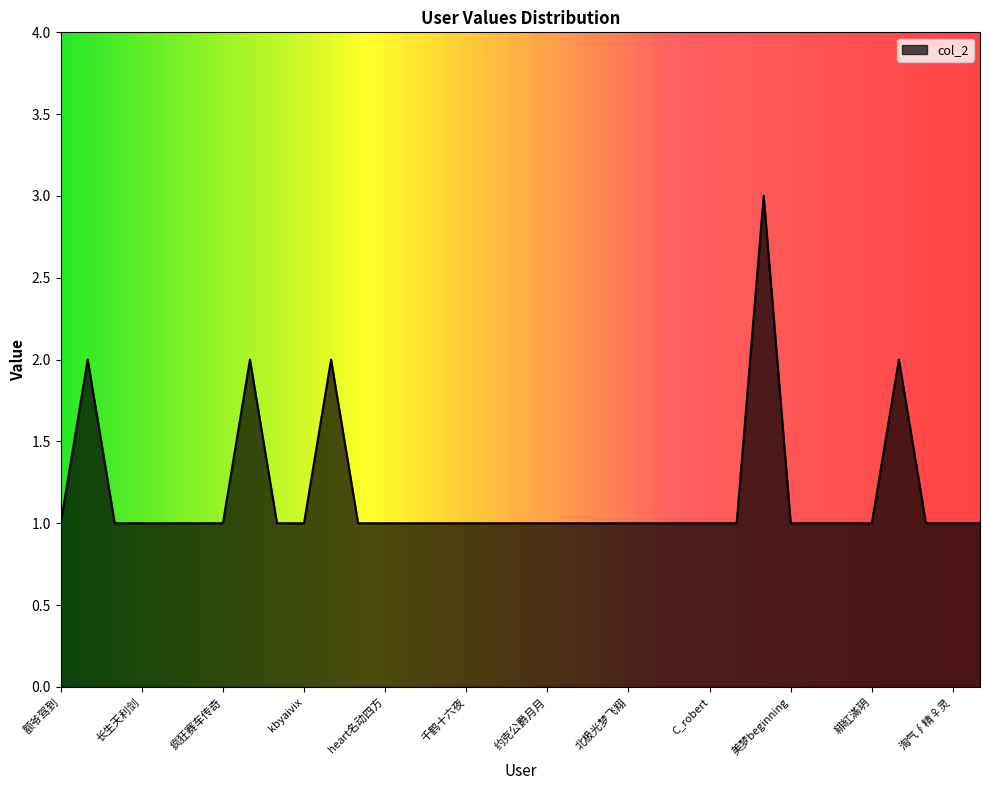

What is the maximum value shown in the chart?

3